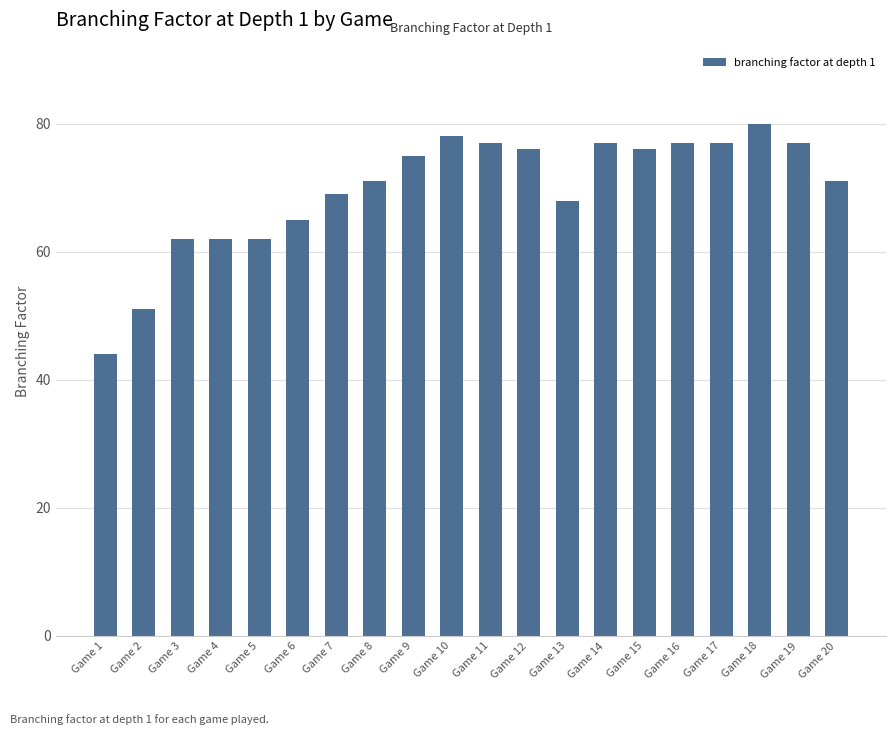

What is the greatest value displayed?

80